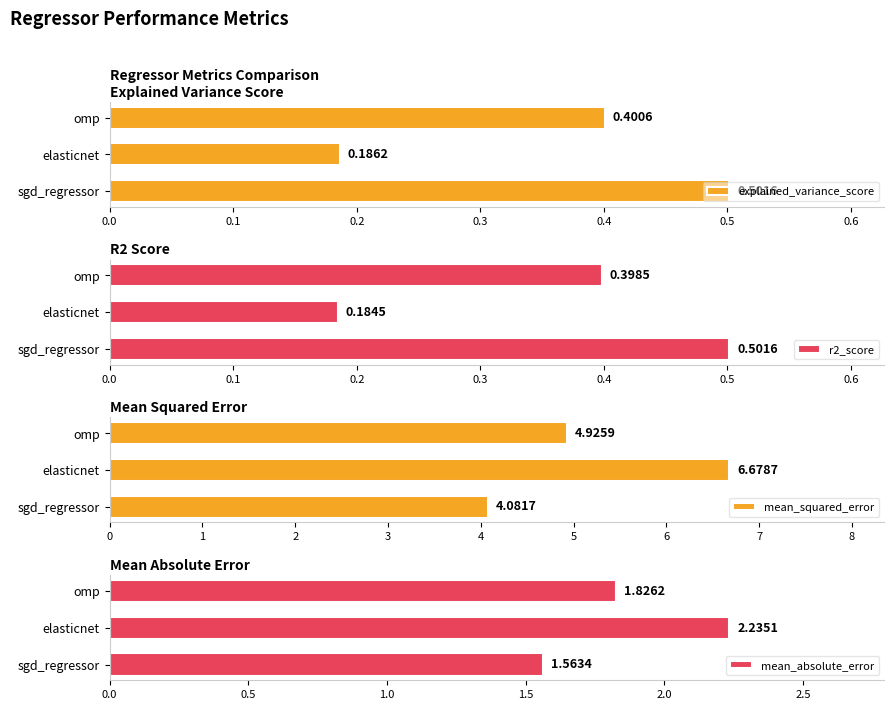

True or false: explained_variance_score has a value of 0.4 at omp.

True